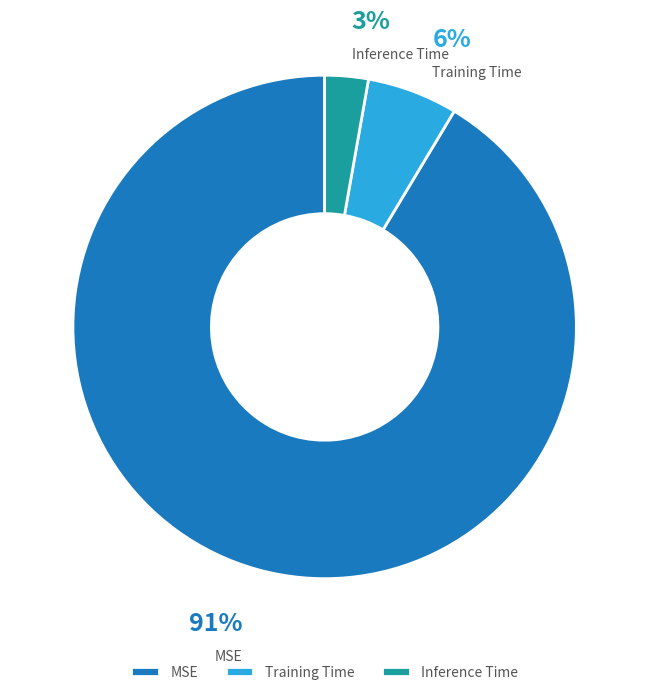

To the nearest percent, what portion does Training Time represent?

6%